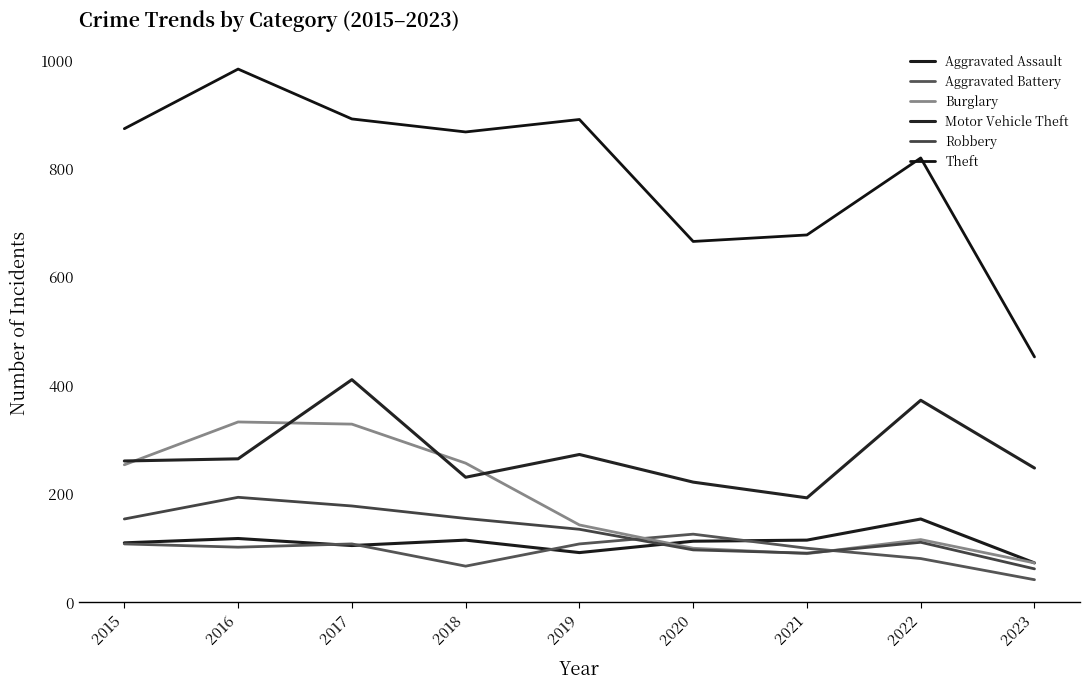

What is the value of the Robbery point at the 2nd from the left?

194